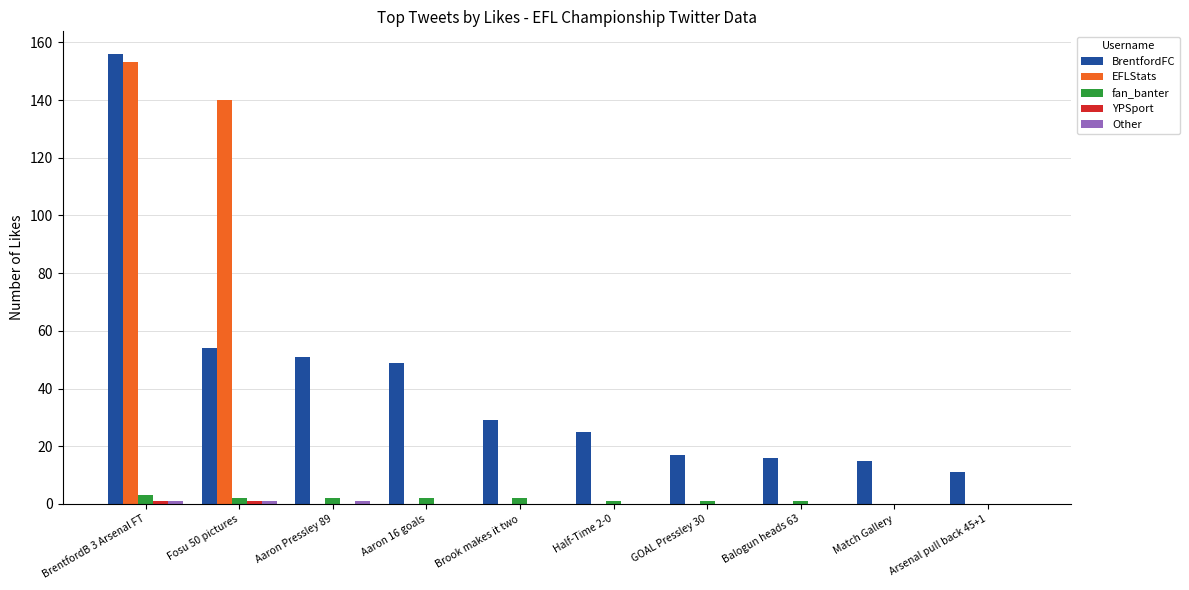

Read the fan_banter value at Half-Time 2-0.

1